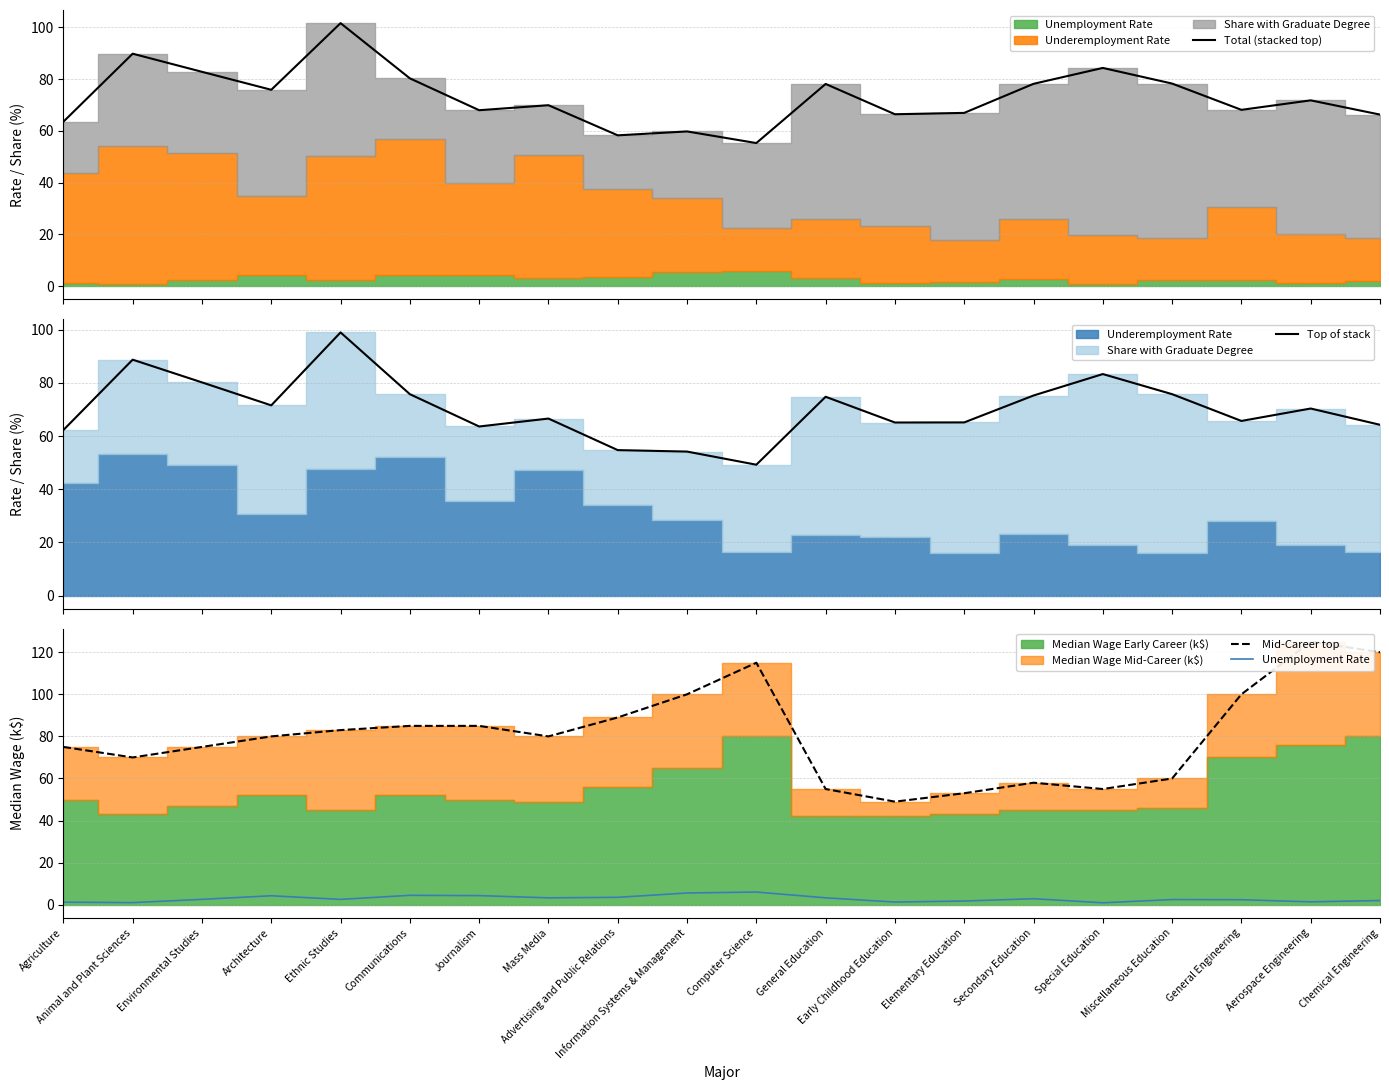

How many interior local peaks does the Mid-Career top series have?

3